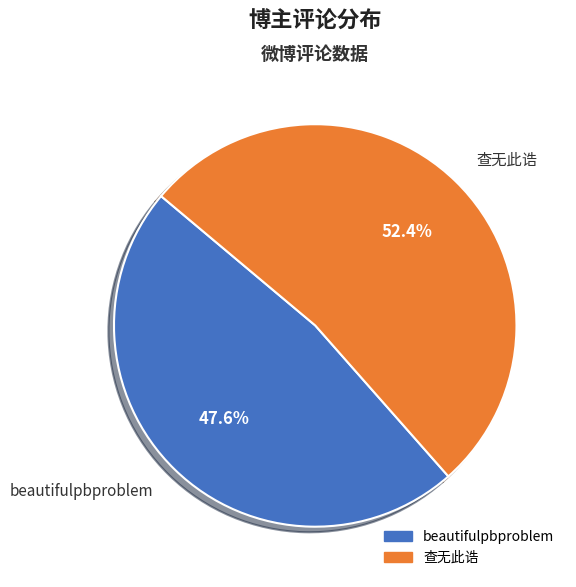

The beautifulpbproblem slice represents 48% of the pie. True or false?

True